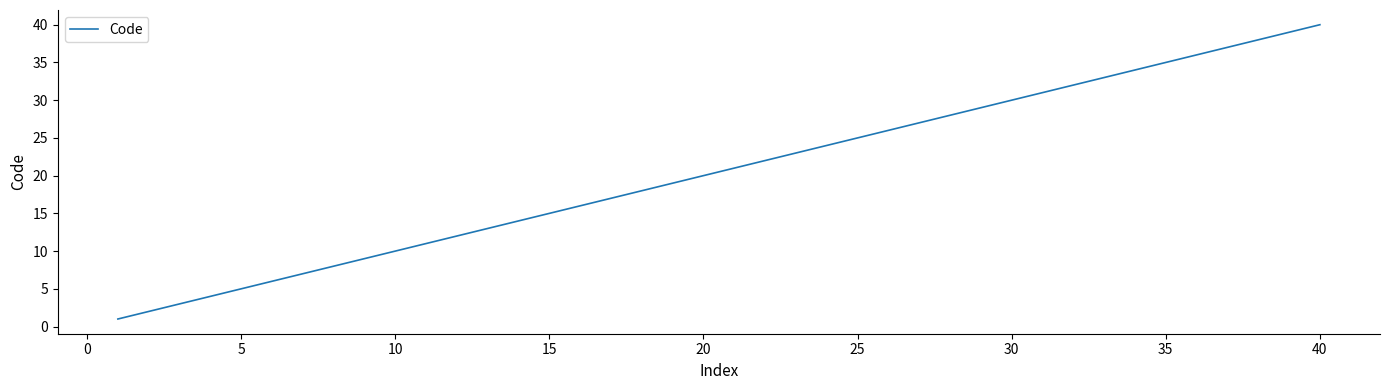

What is the difference between the maximum and minimum values?

39